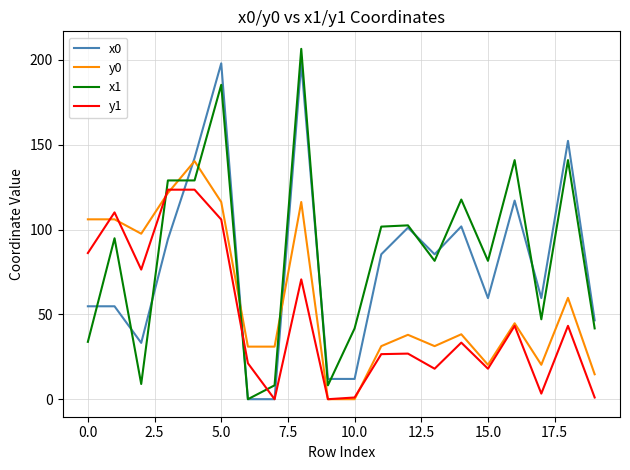

True or false: x1 and y0 intersect in this chart.

True